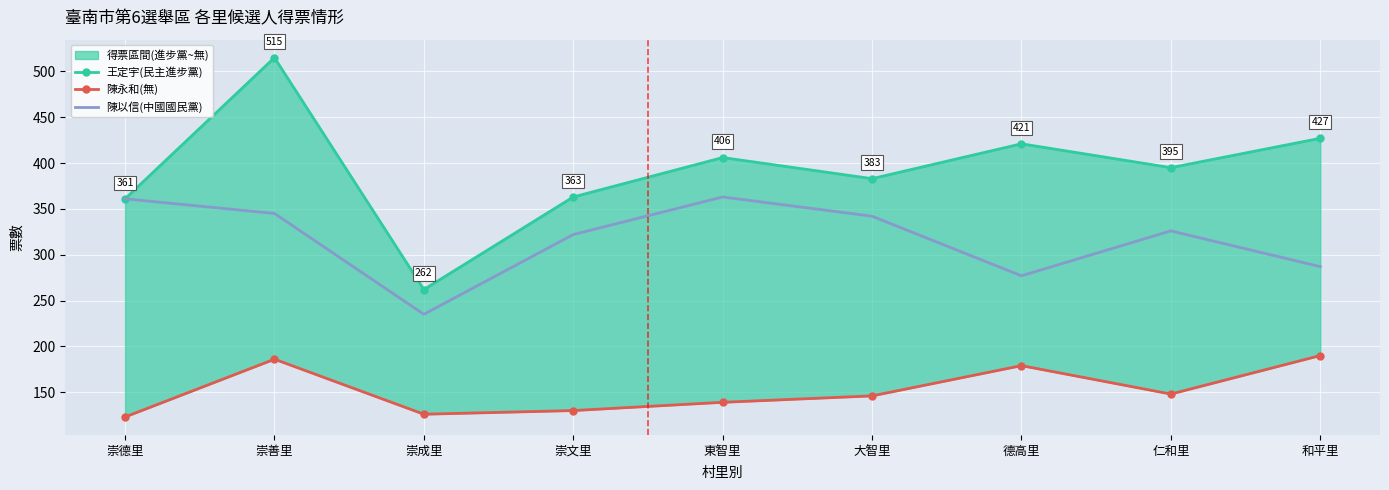

What is the minimum value shown in the chart?

123